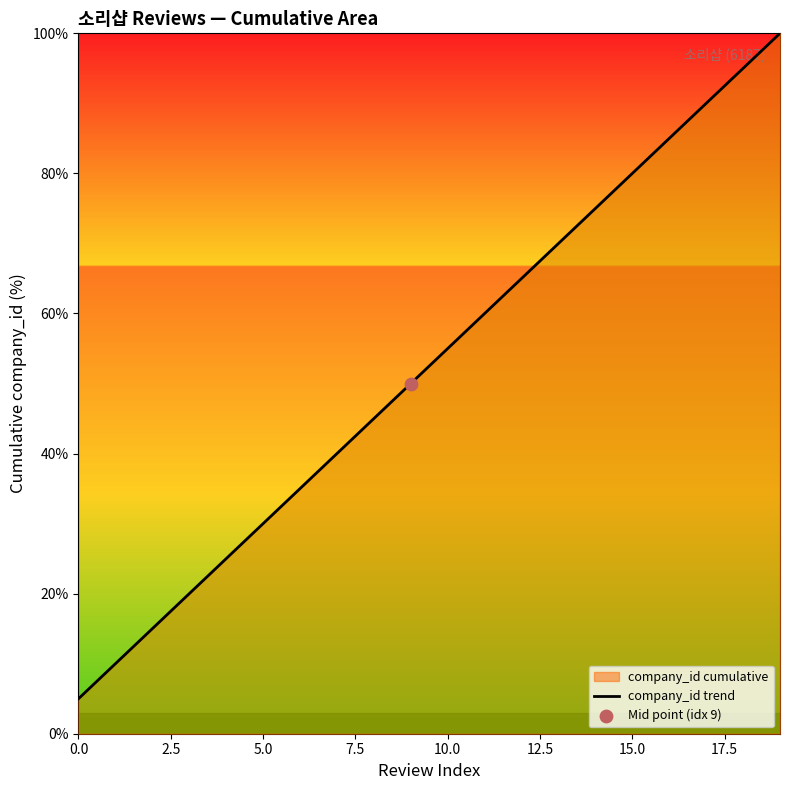

What is the change in value from 10.0 to 15.0?

+25.0